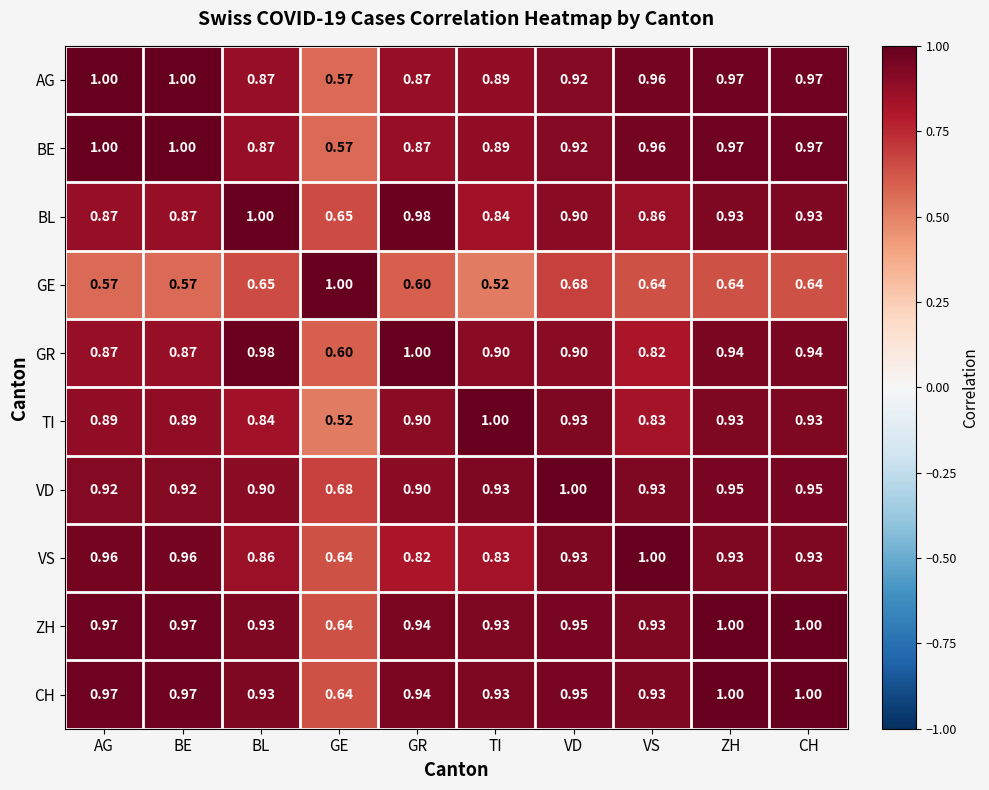

At which label does TI reach its minimum?

GE